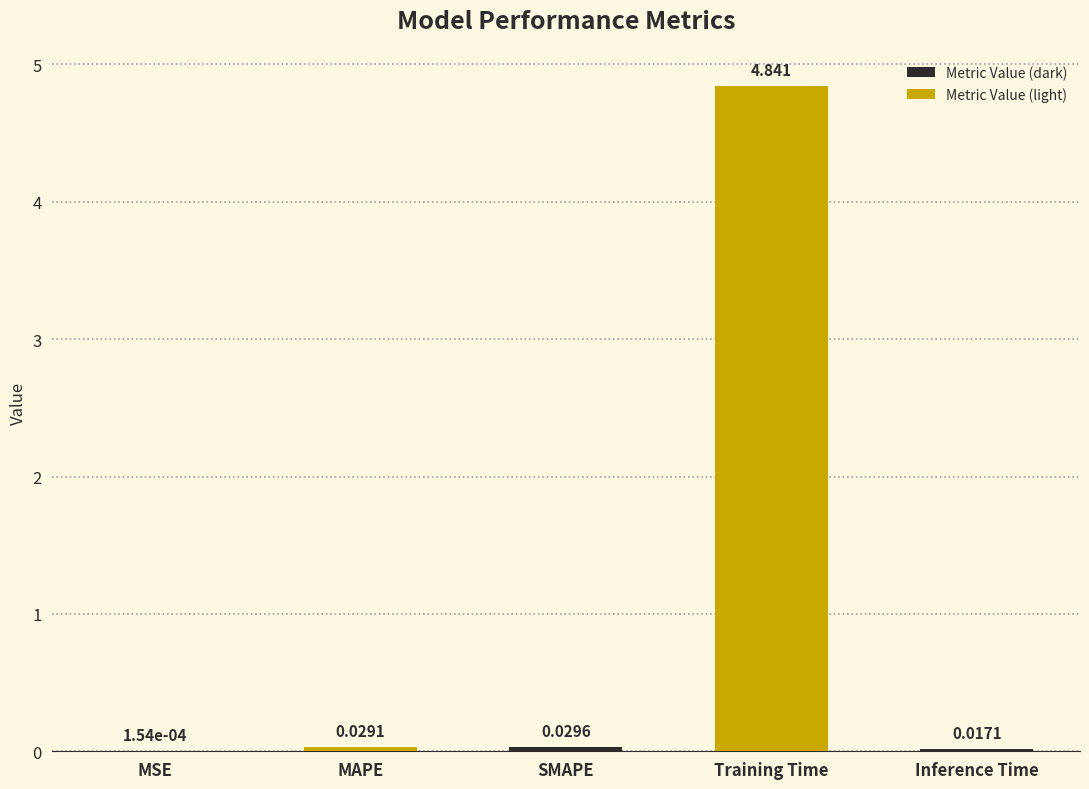

At which category does the chart reach its peak across all series?

Training Time